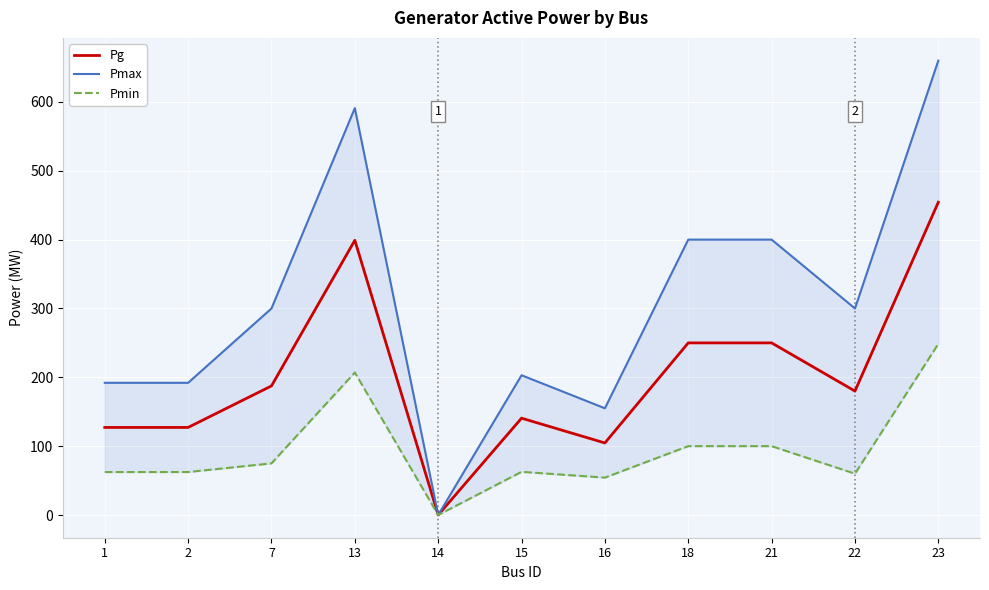

What is the maximum value for Pmin?

248.6